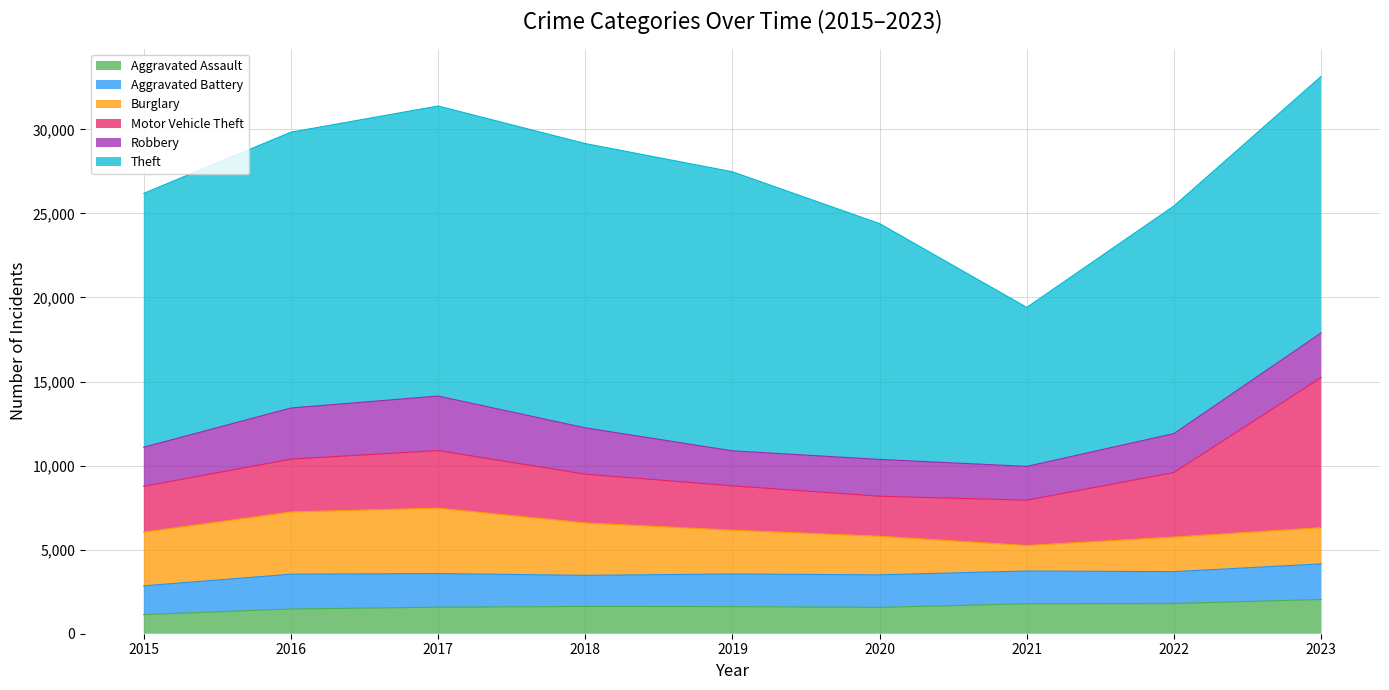

The value of Motor Vehicle Theft at 2015 is 1294. True or false?

False